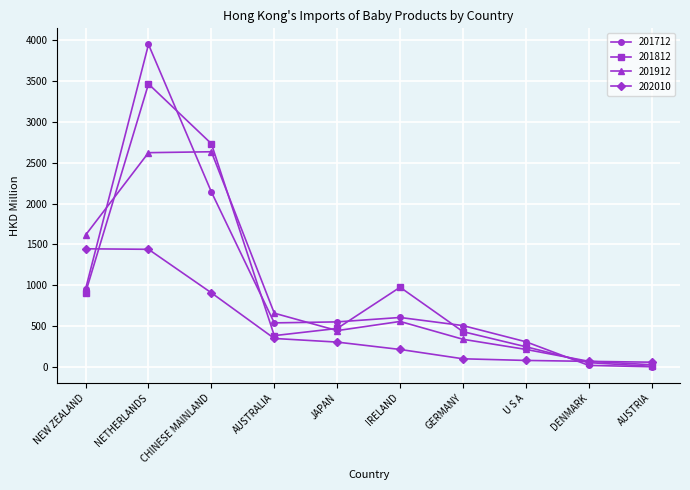

How many times do 201712 and 202010 cross each other?

2